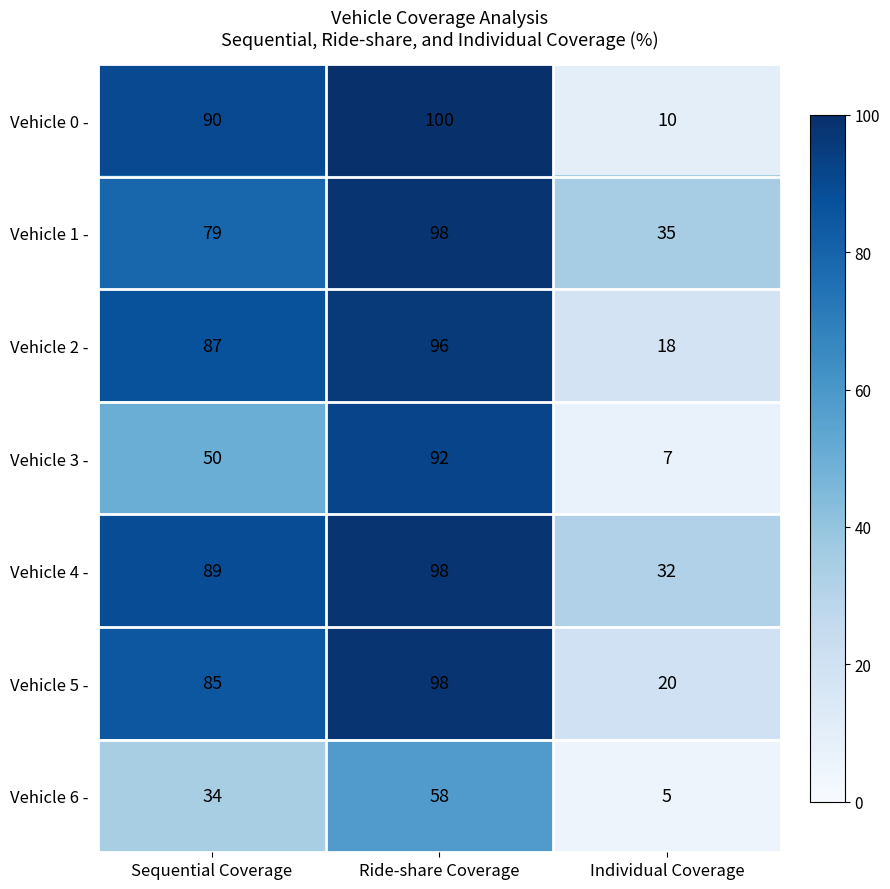

True or false: Vehicle 1 - has a value of 16 at Individual Coverage.

False